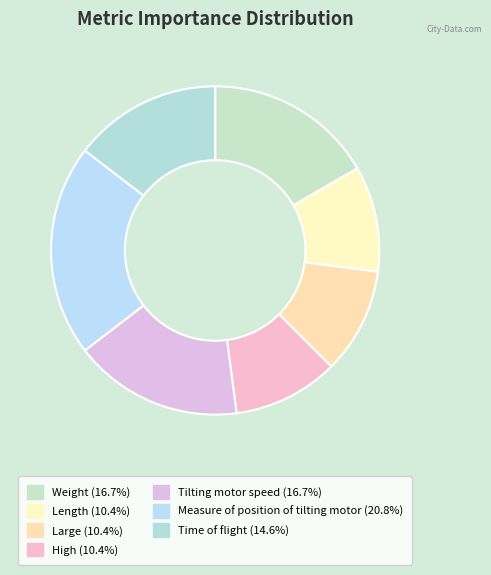

Approximately how many times larger is the value at High compared to Tilting motor speed?

0.6